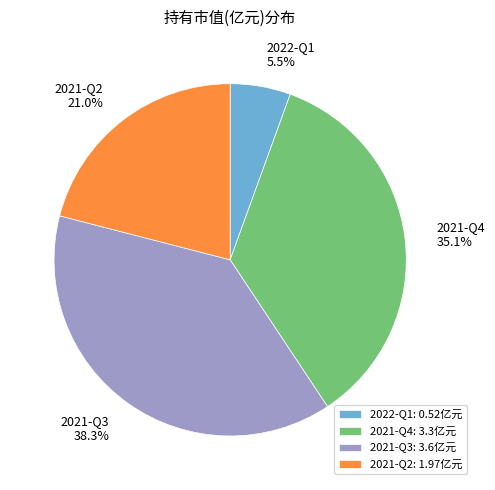

Does any single category account for the majority?

No